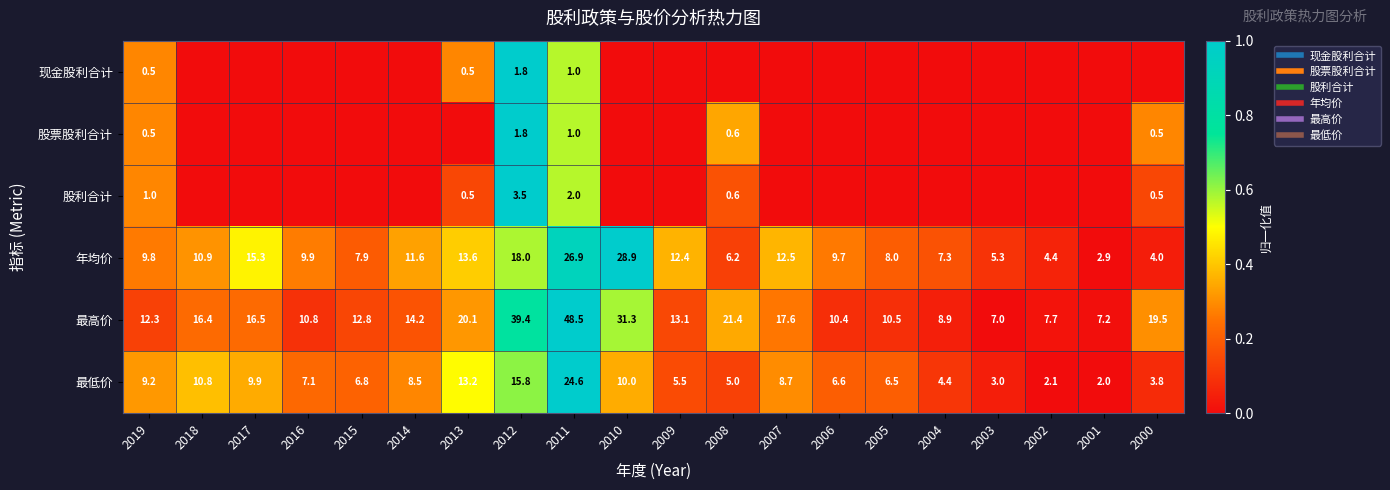

How many values in the 现金股利合计 series exceed 0?

4